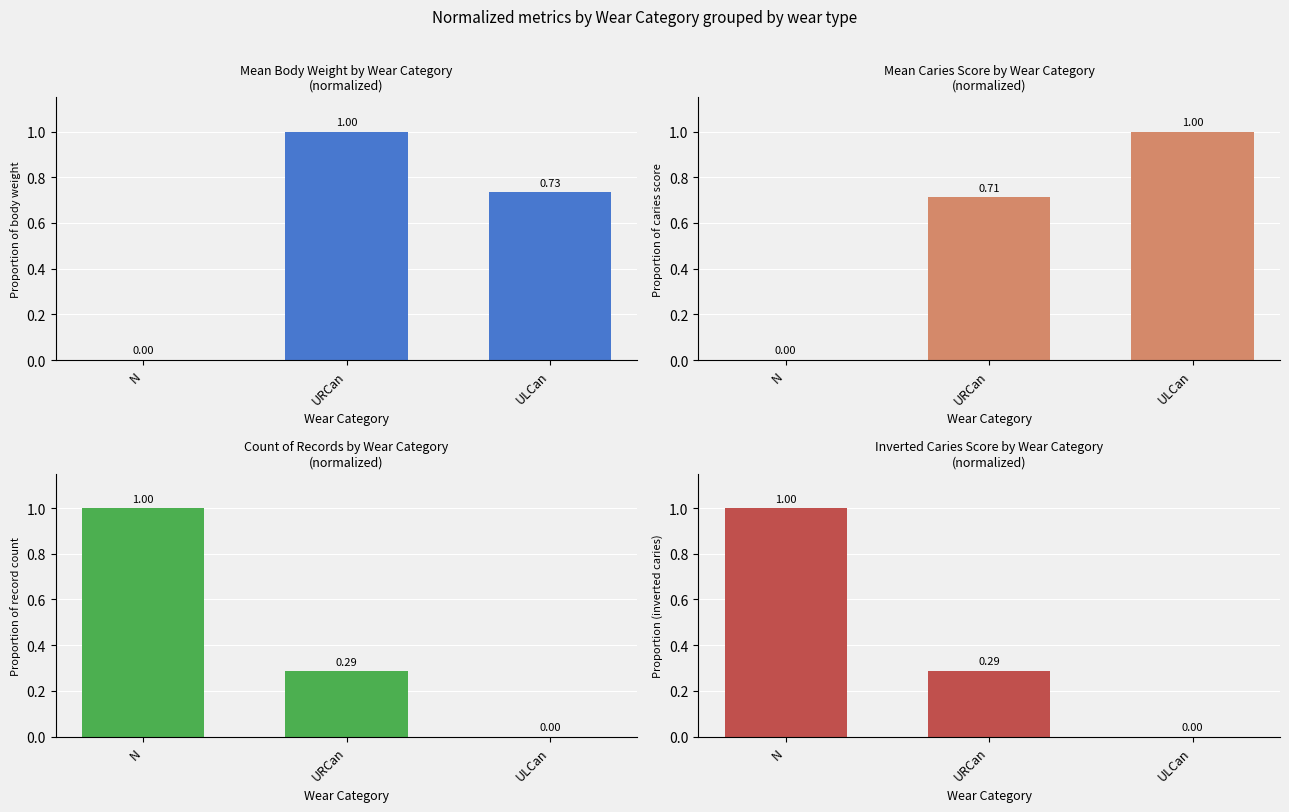

What is the label of the 1st bar from the right?

ULCan